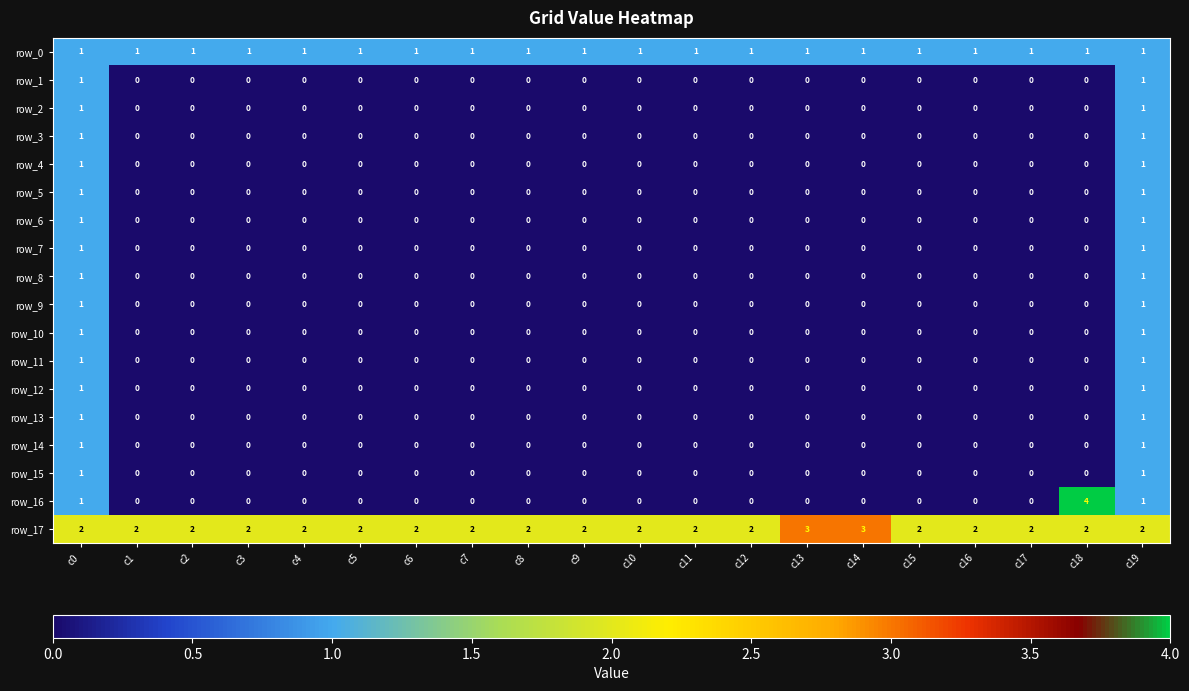

At how many categories does at least one series exceed 0?

20